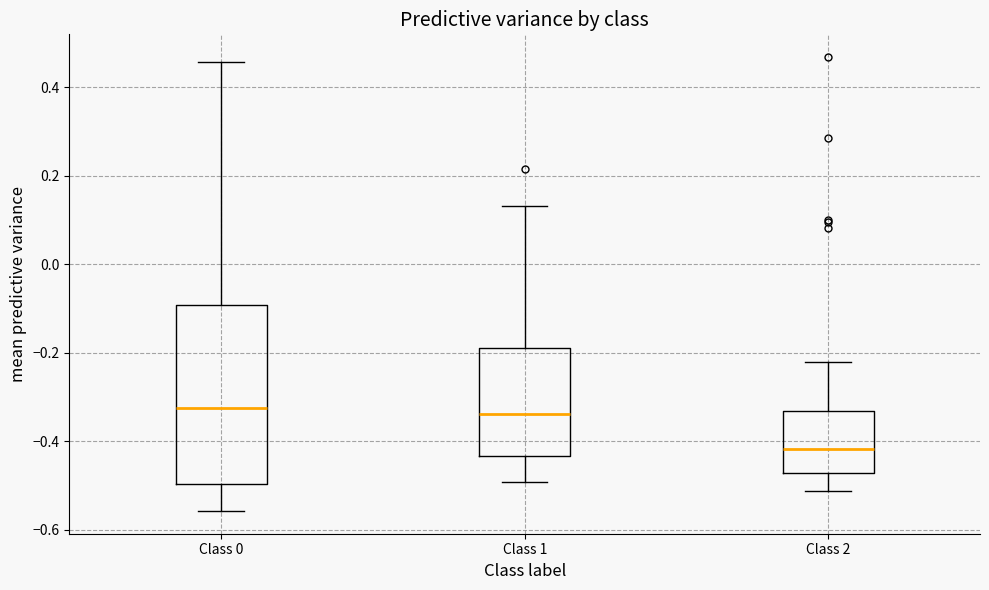

Reading left to right, transcribe this box plot: for each box, give where its median line is, the range the box spans, and where its two whiskers end, as read against the y-axis. The values are not printed on the chart, so give them approximately, as read against the axis.

Class 0: median -0.32, box -0.50 to -0.10, whiskers -0.56 to 0.46
Class 1: median -0.34, box -0.44 to -0.18, whiskers -0.50 to 0.14
Class 2: median -0.42, box -0.48 to -0.34, whiskers -0.52 to -0.22